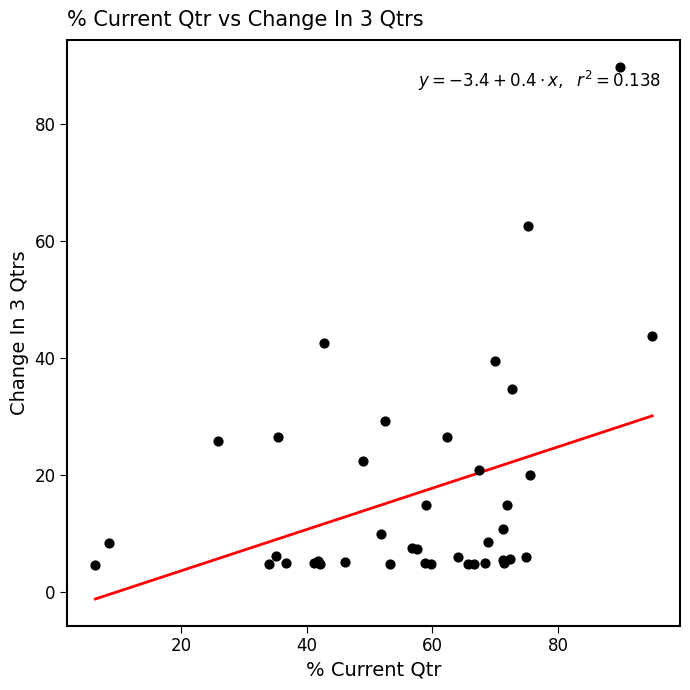

What Y value in the scatter plot is closest to 47?

43.7